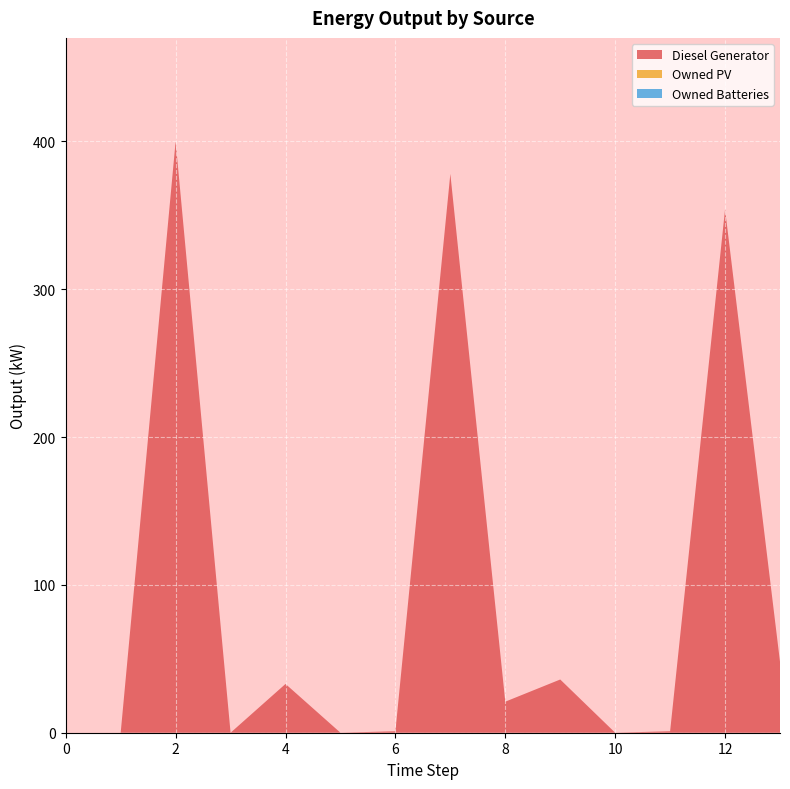

Reading right to left, list all the values displayed in this chart.

Diesel Generator: 48	354	1	0	36	21	378	1	0	33	0	400	0	0
Owned PV: 0	0	0	0	0	0	0	0	0	0	0	0	0	0
Owned Batteries: 0	0	0	0	0	0	0	0	0	0	0	0	0	0